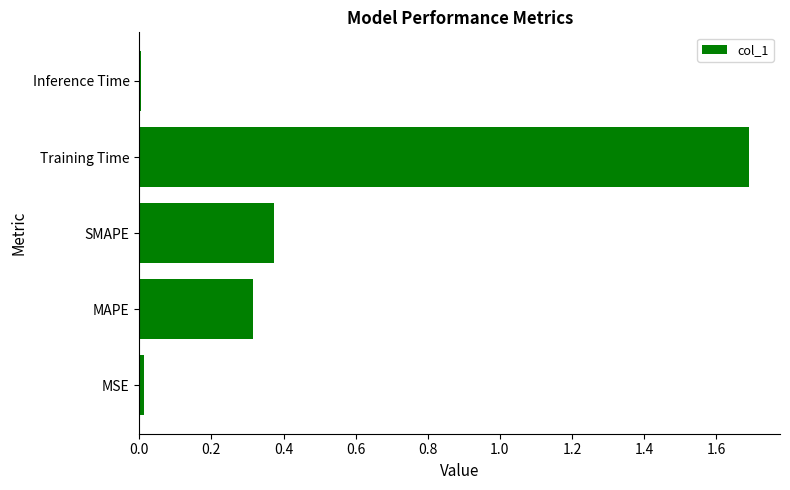

Which has a higher value, MSE or Training Time?

Training Time